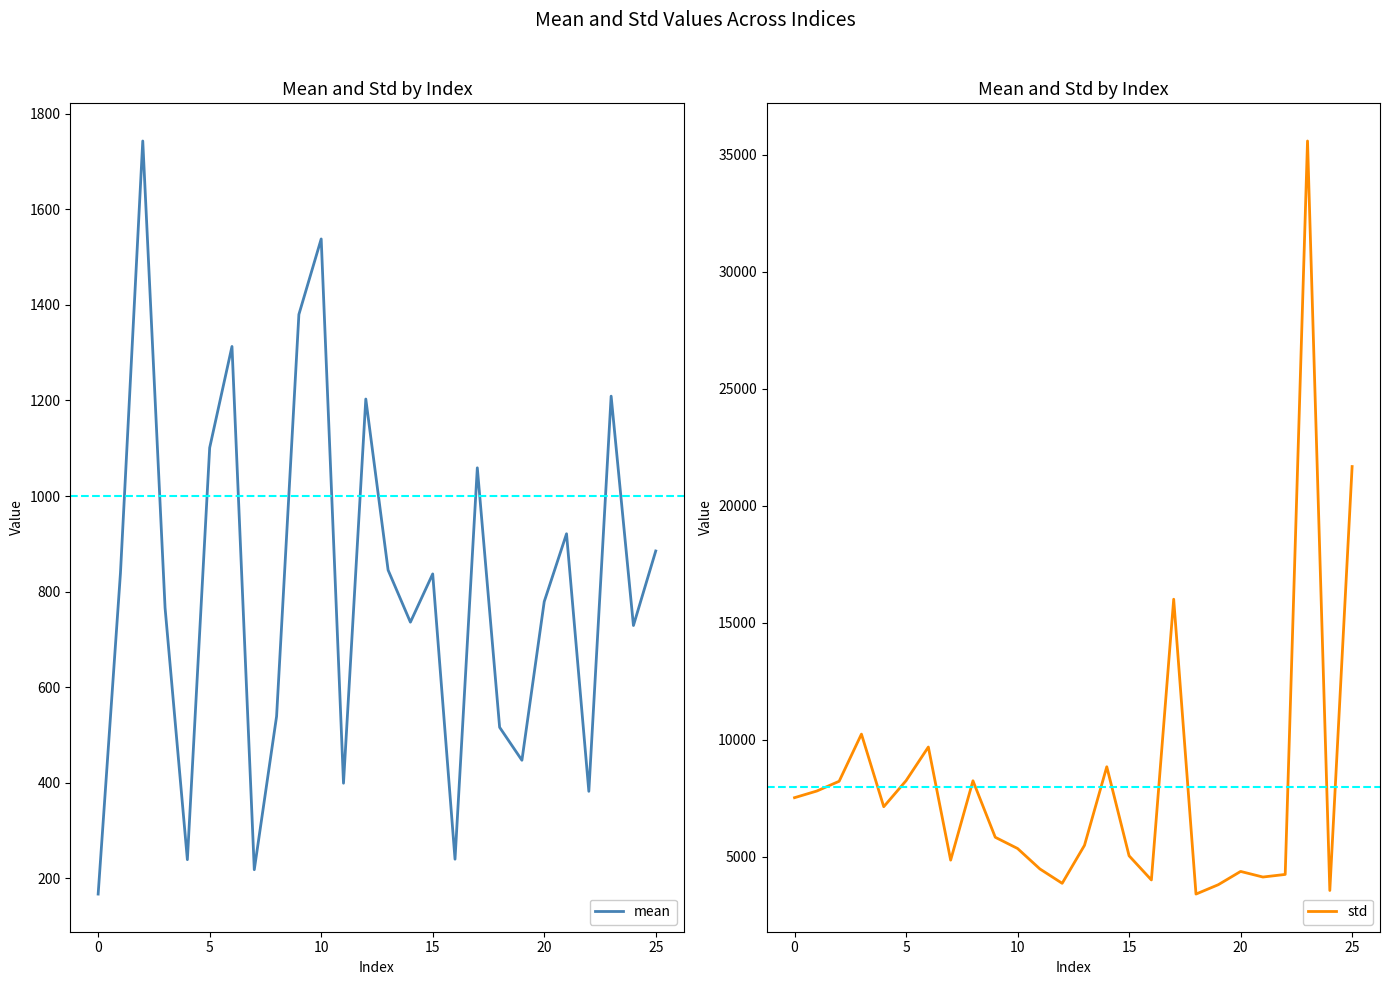

What is the lowest value of the mean series?

167